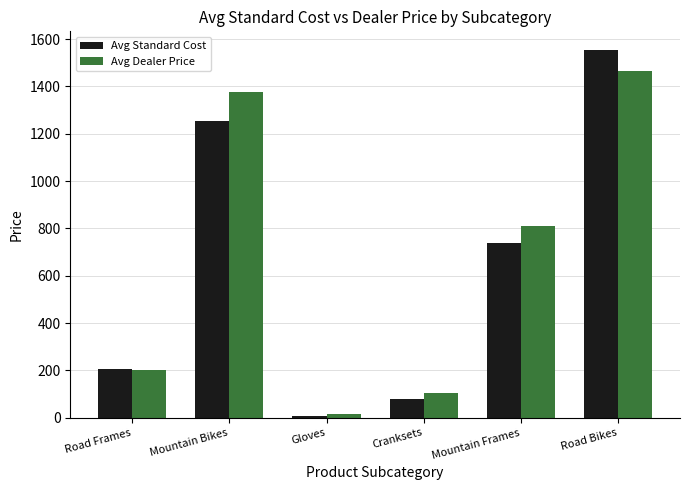

At which label does Avg Standard Cost first exceed 739?

Mountain Bikes